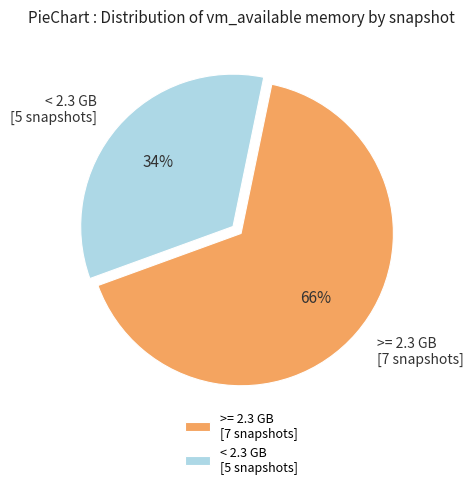

Rank the categories by value from lowest to highest.

< 2.3 GB [5 snapshots], >= 2.3 GB [7 snapshots]